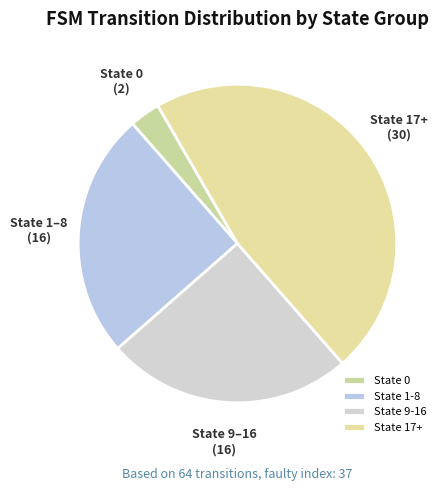

Count the number of slices in the pie.

4